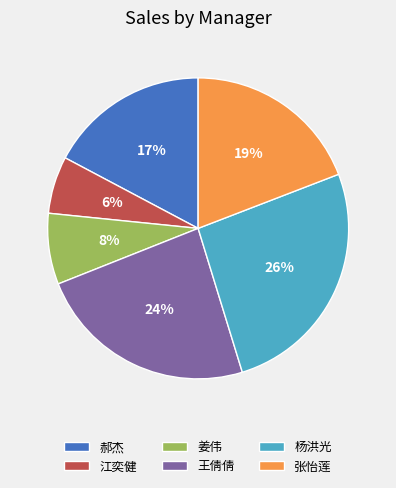

What percentage is the 郝杰 slice, to the nearest percent?

17%